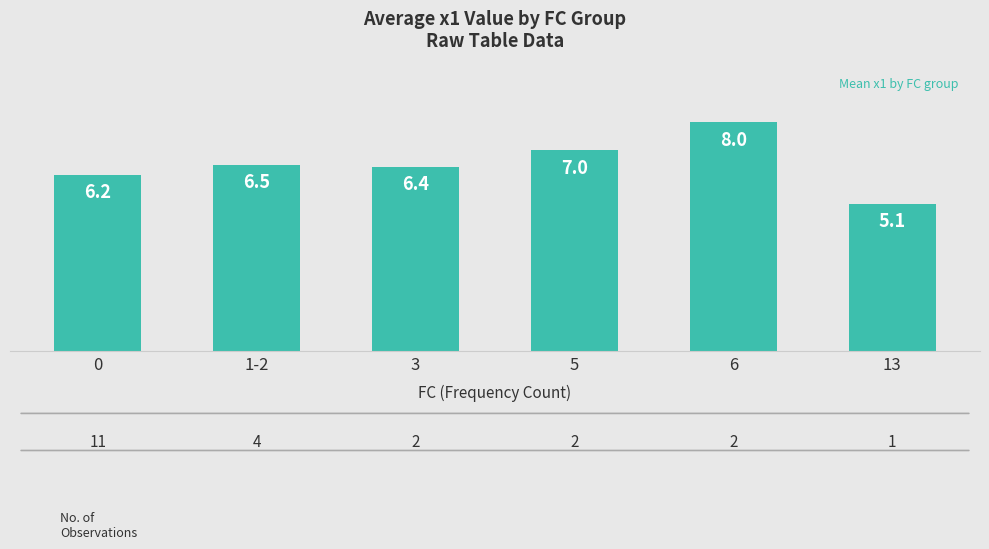

List the labels in order of value, smallest first.

13, 0, 3, 1-2, 5, 6